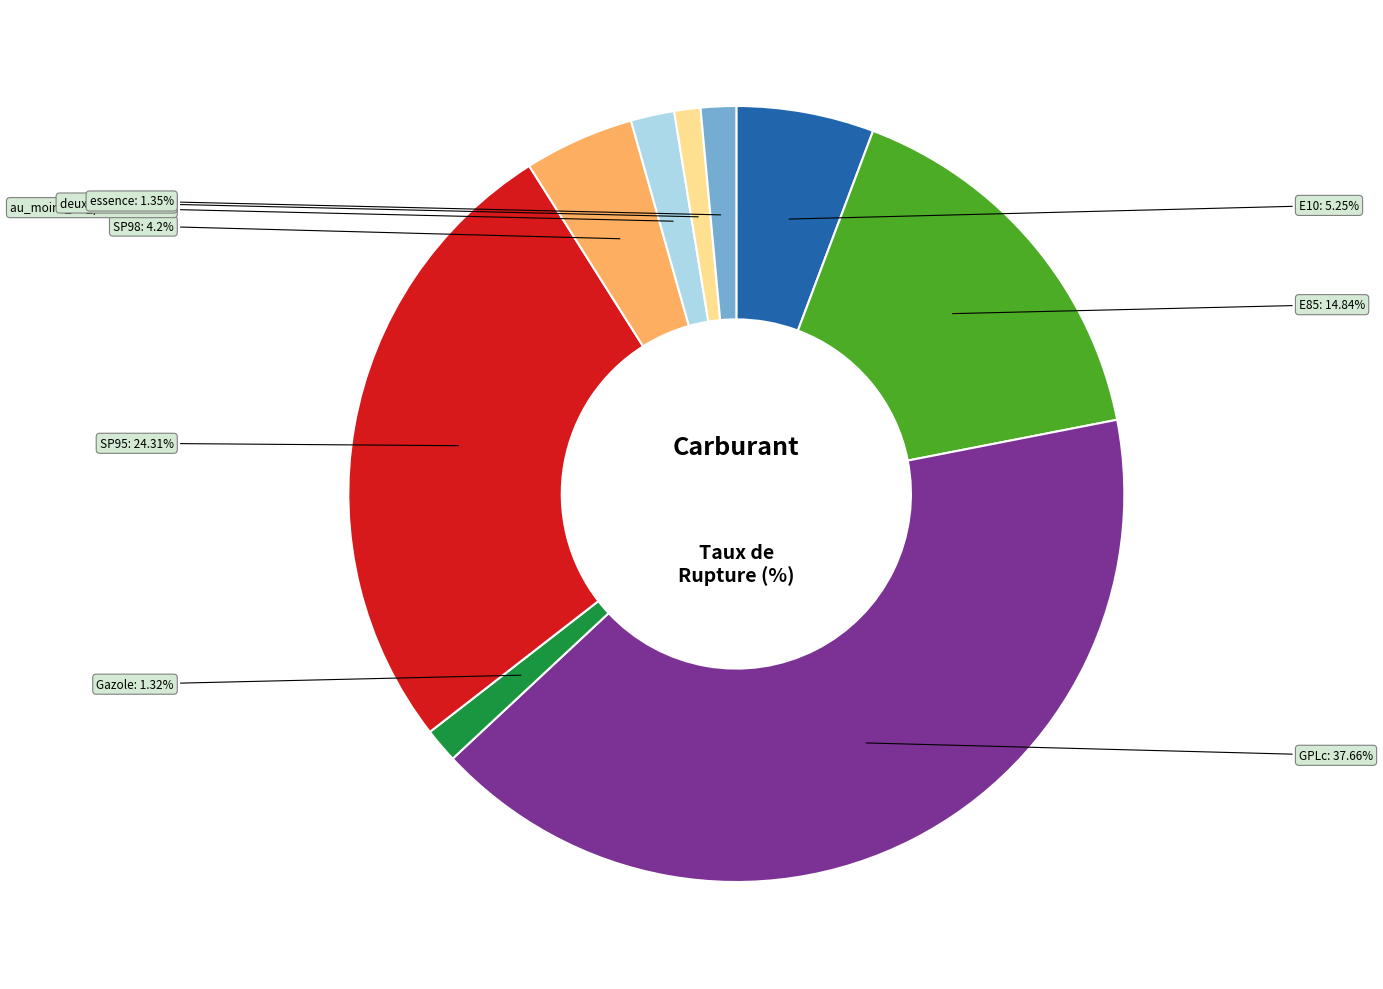

Rank the categories by value from lowest to highest.

deux_produits, Gazole, essence, au_moins_un_produit, SP98, E10, E85, SP95, GPLc